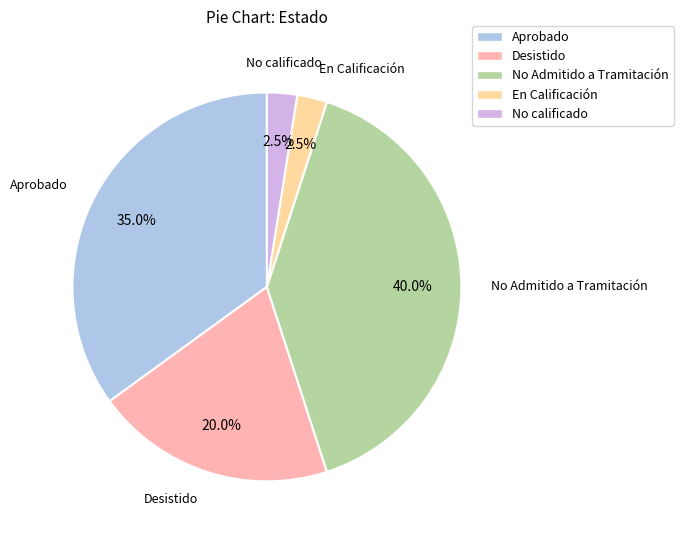

Count the number of slices in the pie.

5